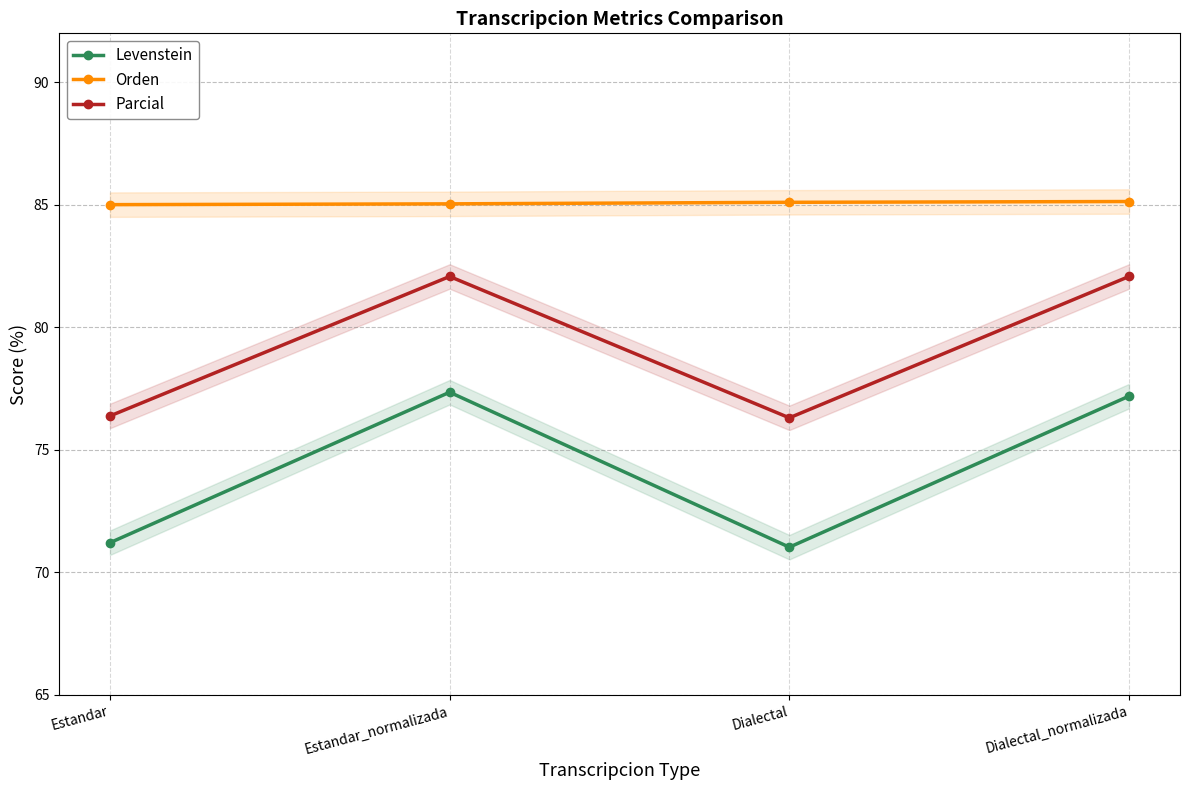

What is the label of the 1st point from the left?

Estandar